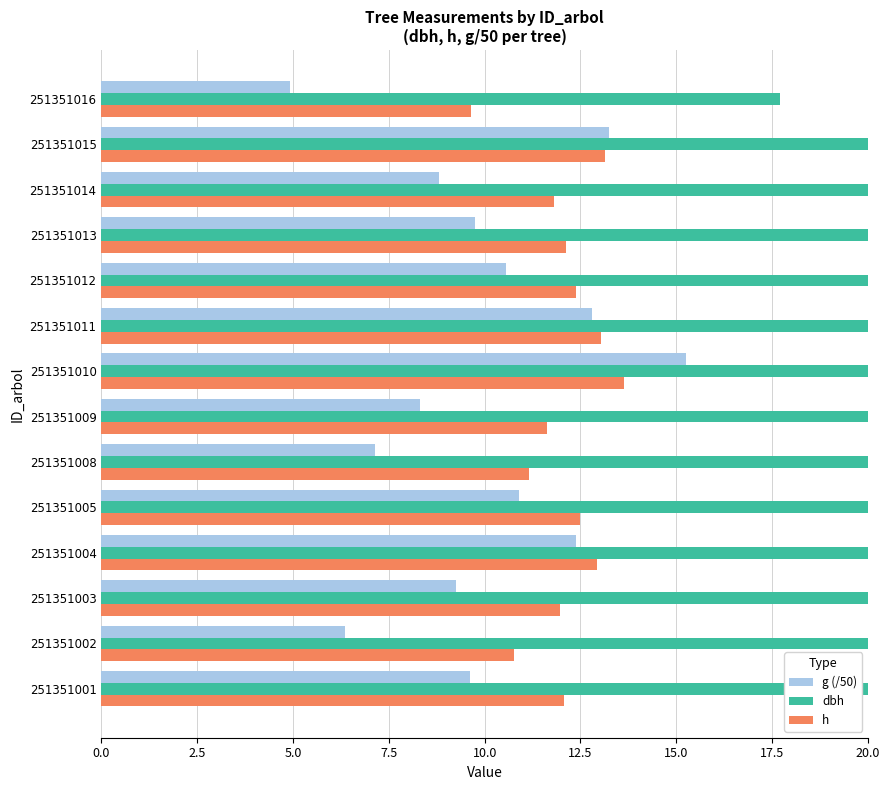

The value of g (/50) at 251351011 is 6.2. True or false?

False